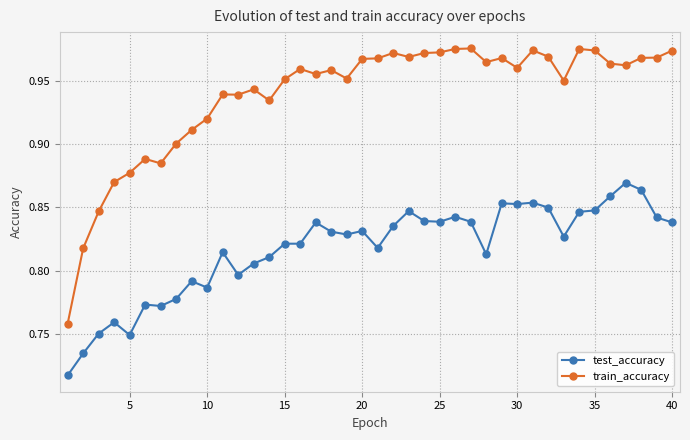

List the series in order of their peak value, lowest first.

test_accuracy, train_accuracy